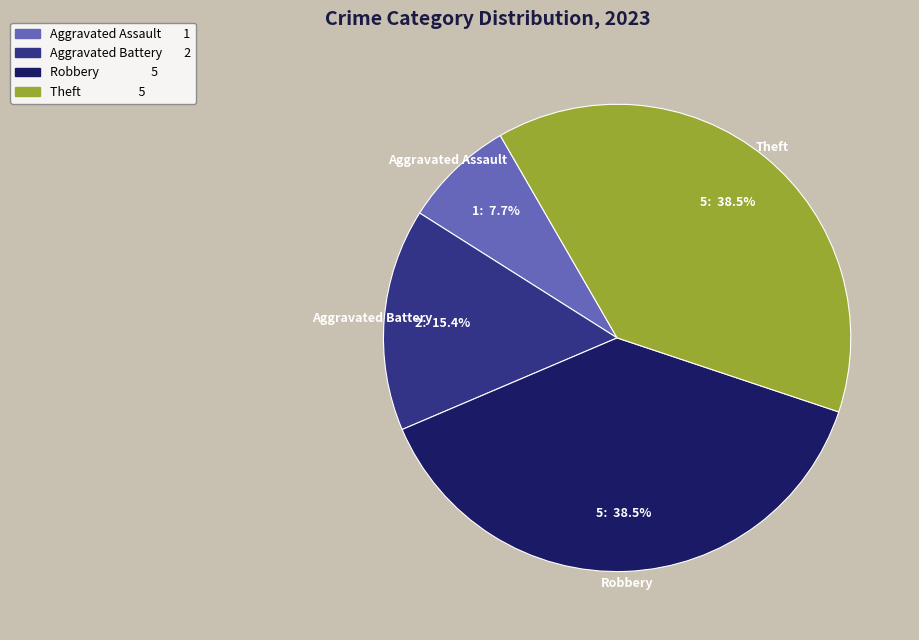

How many segments does this pie chart have?

4